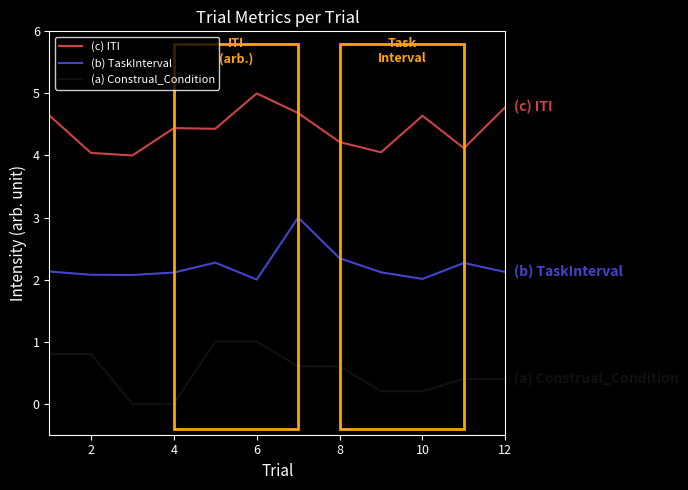

What is the sum of all (a) Construal_Condition values?

6.0